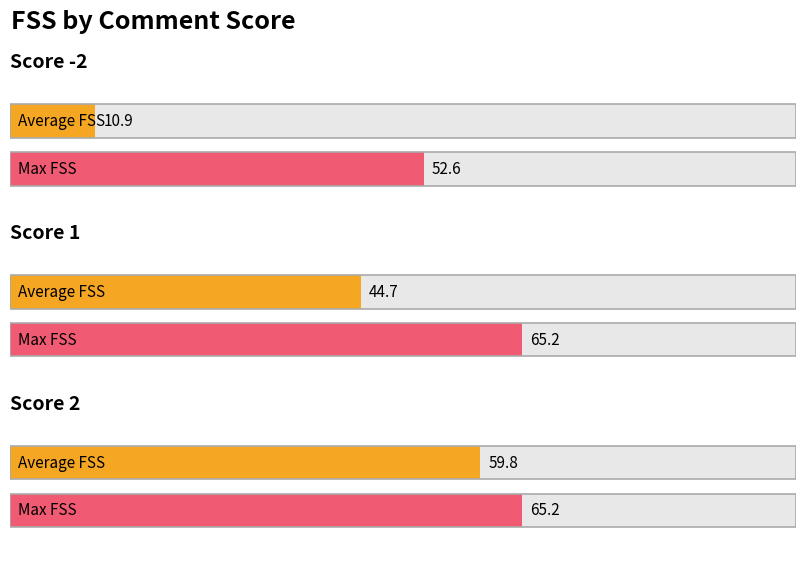

Which series has the widest spread of values?

Average FSS